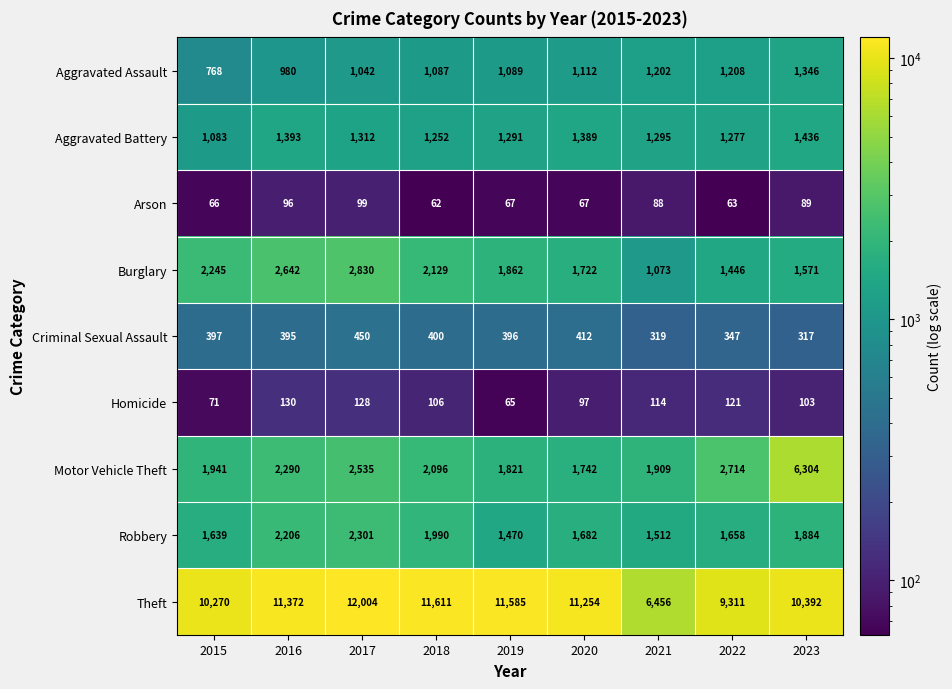

At 2015, list the series in order from largest to smallest.

Theft, Burglary, Motor Vehicle Theft, Robbery, Aggravated Battery, Aggravated Assault, Criminal Sexual Assault, Homicide, Arson